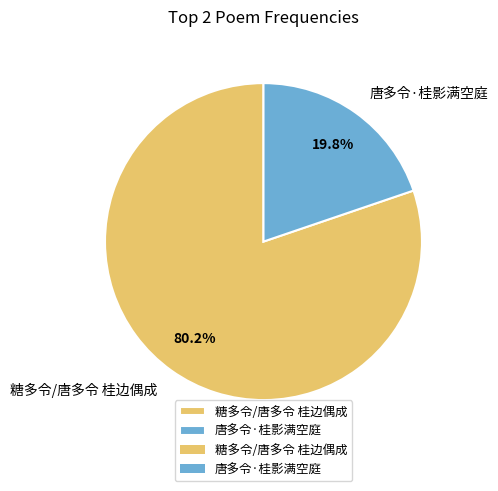

How many segments does this pie chart have?

2